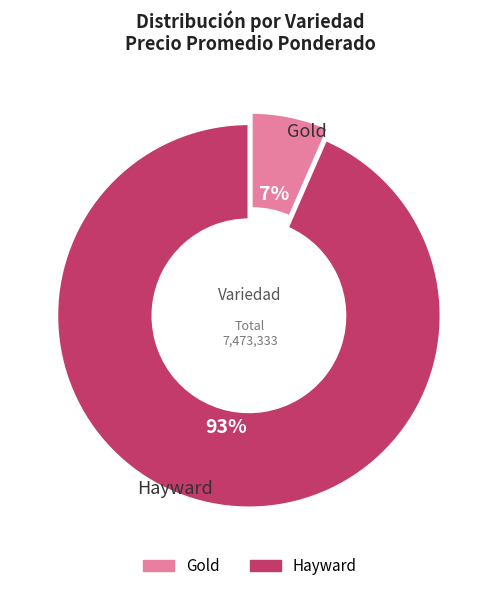

Which has a higher value, Hayward or Gold?

Hayward